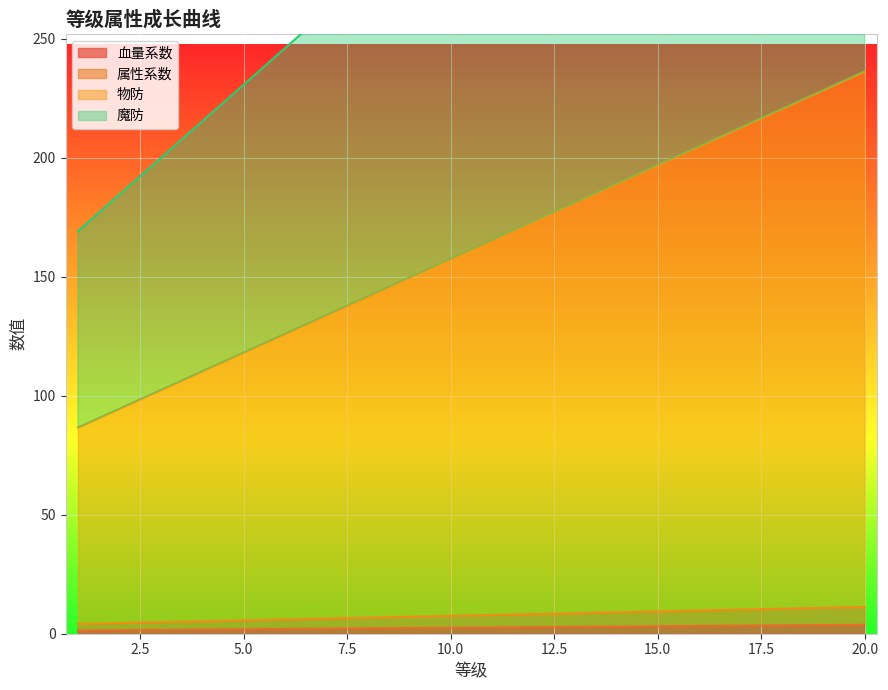

What is the value of the 属性系数 point at the 16th from the left?

9.8